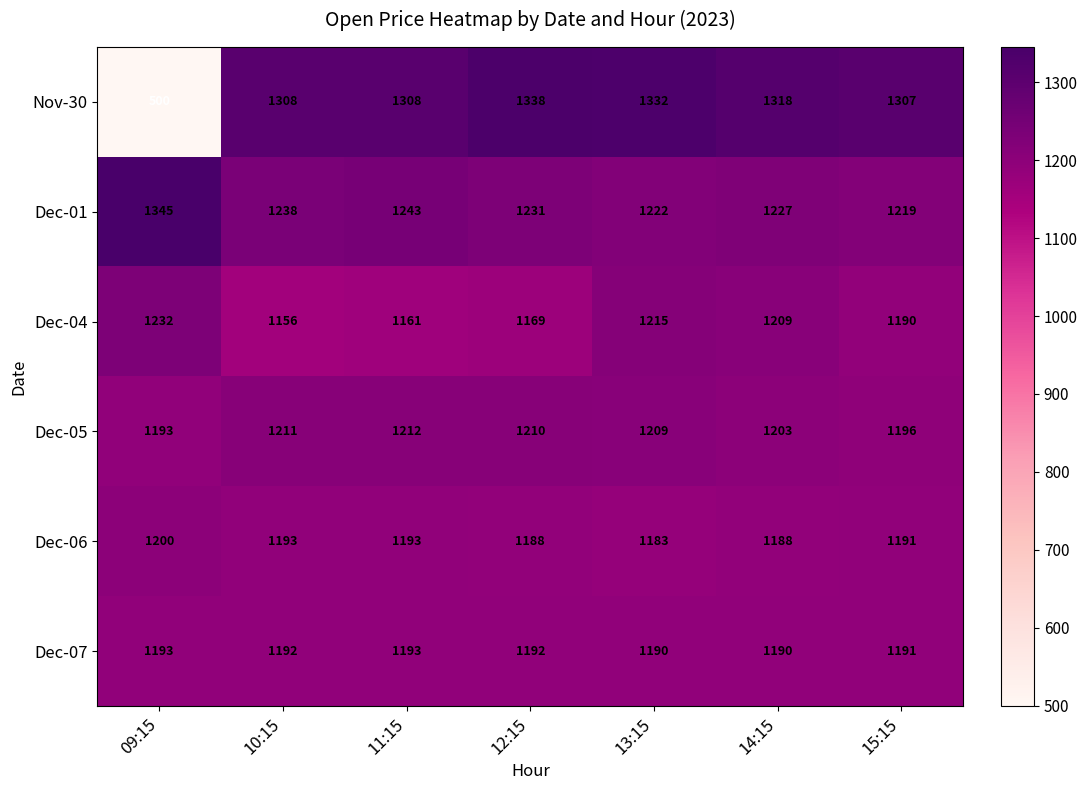

What is the difference between the Nov-30 values at 12:15 and 13:15?

6